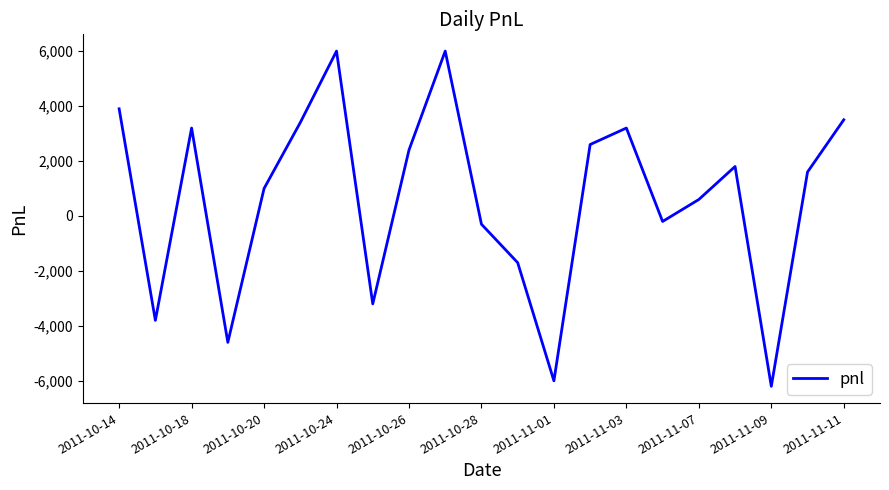

What is the maximum value shown in the chart?

6000